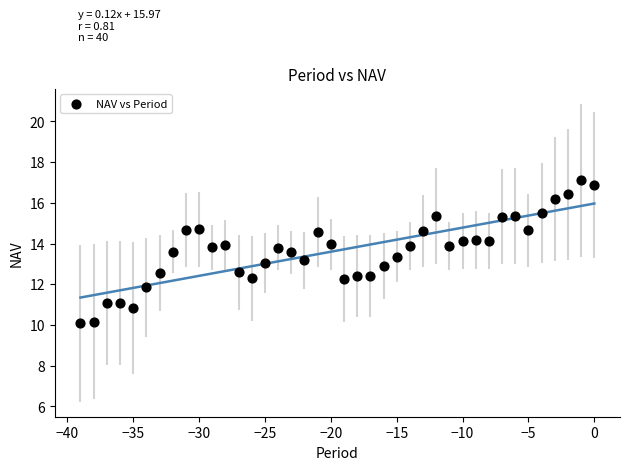

What is the range of Y values (max minus min)?

7.0